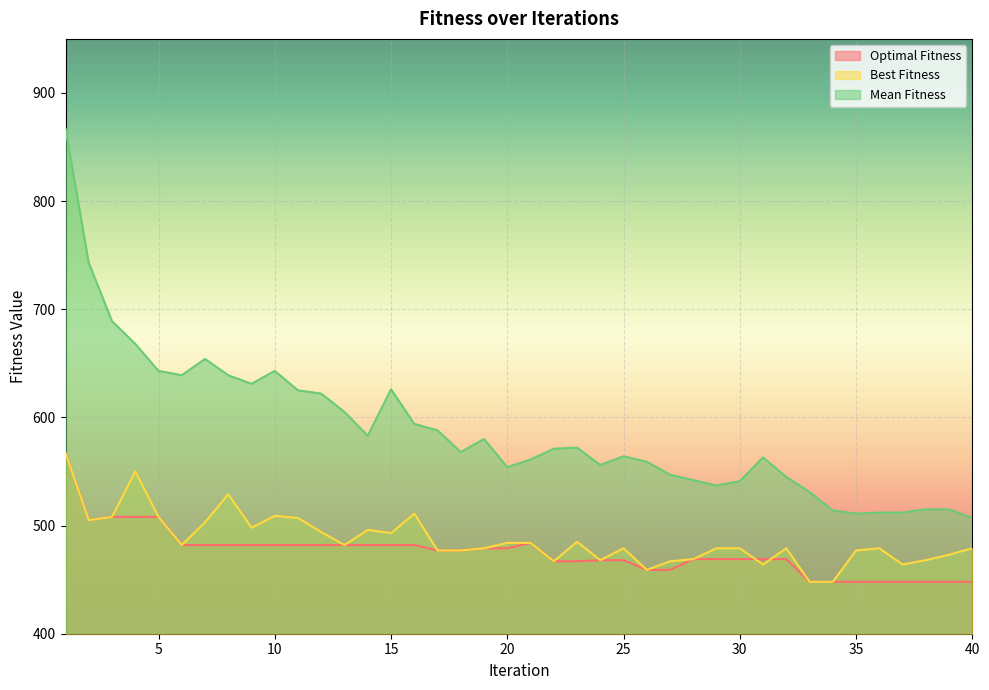

What is the approximate value of Best Fitness at 8, to the nearest 10?

530